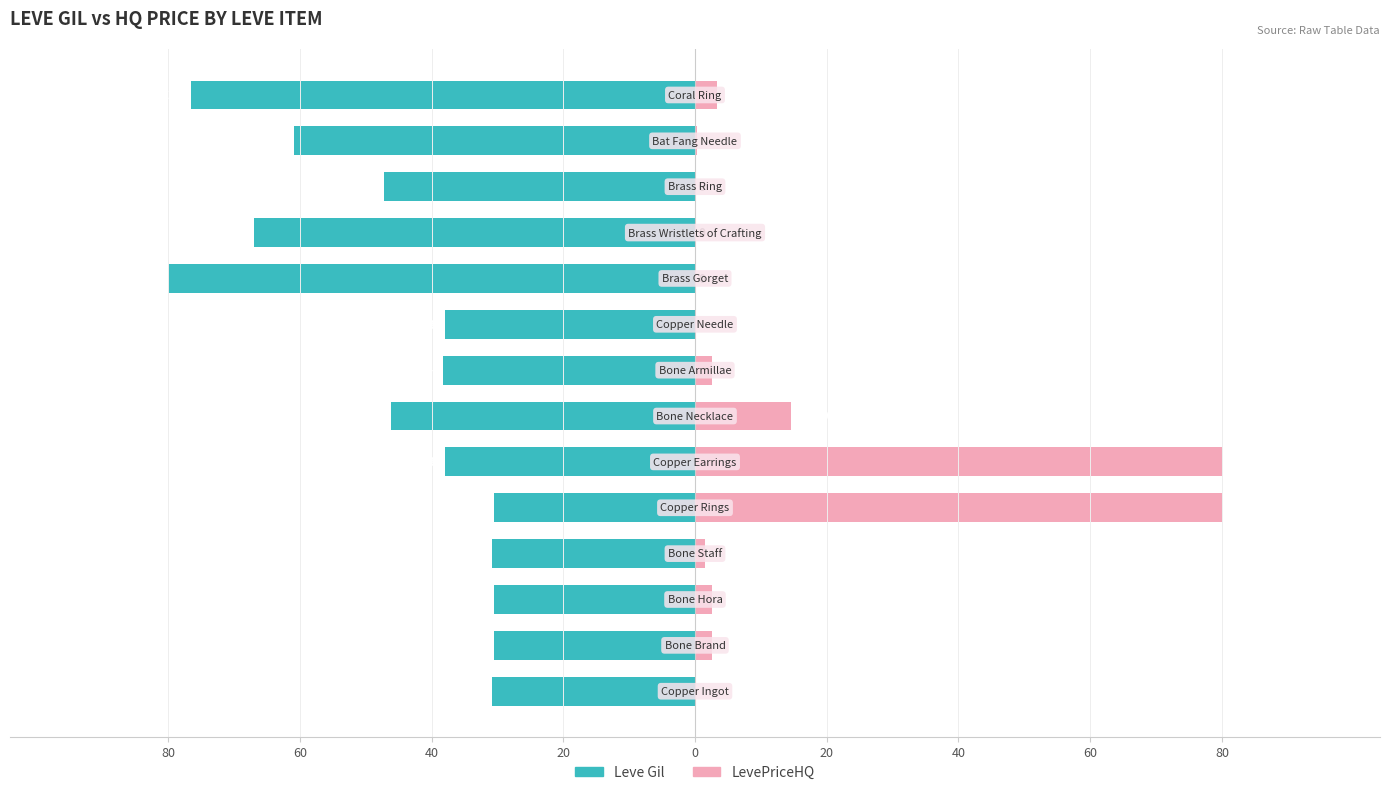

How many bars are there in total?

28